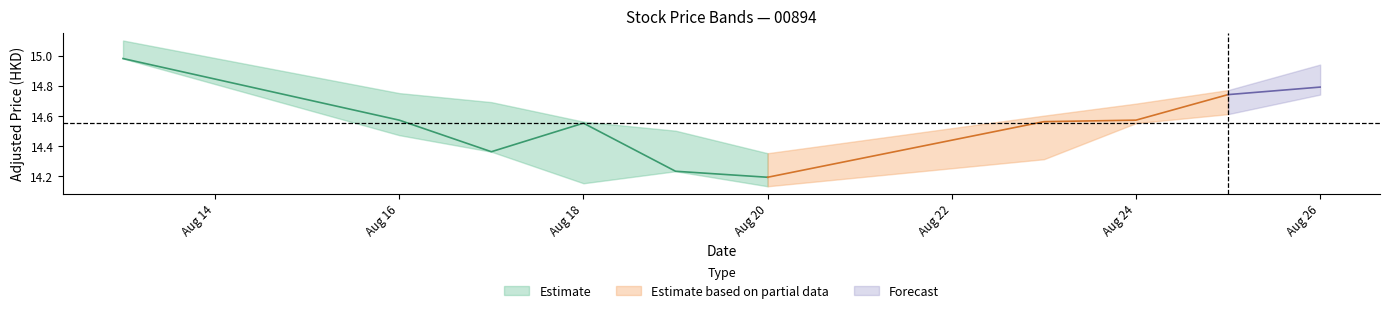

At how many categories does at least one series exceed 7?

10